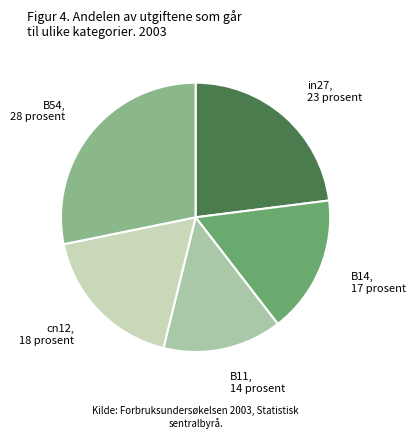

What is the smallest slice in the pie chart?

B11